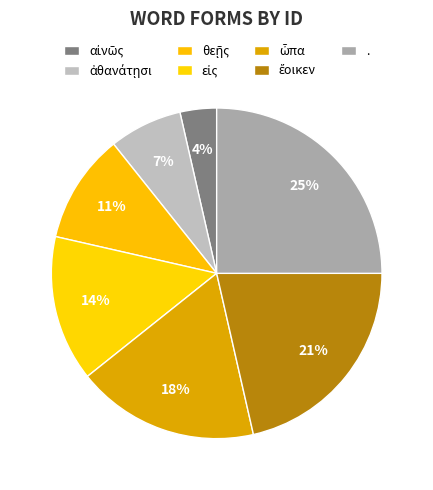

Which slice is the smallest?

αἰνῶς